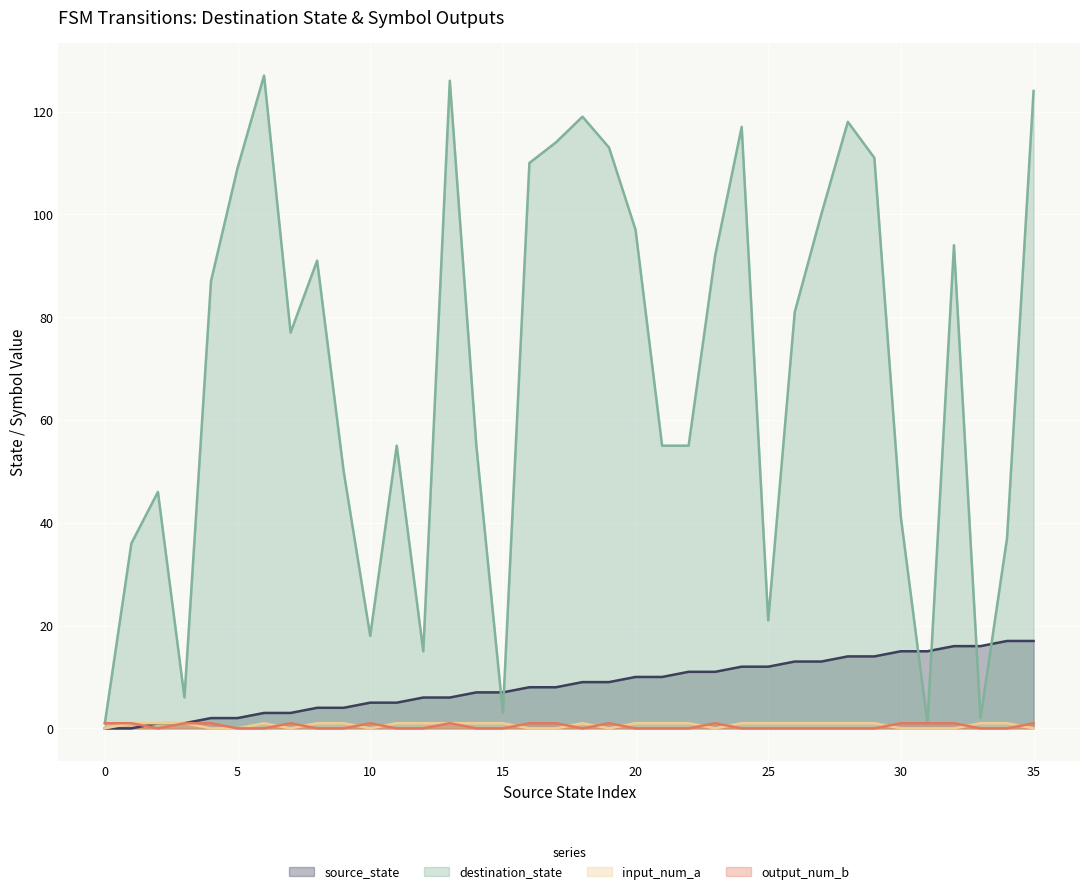

How many categories are shown in the chart?

36